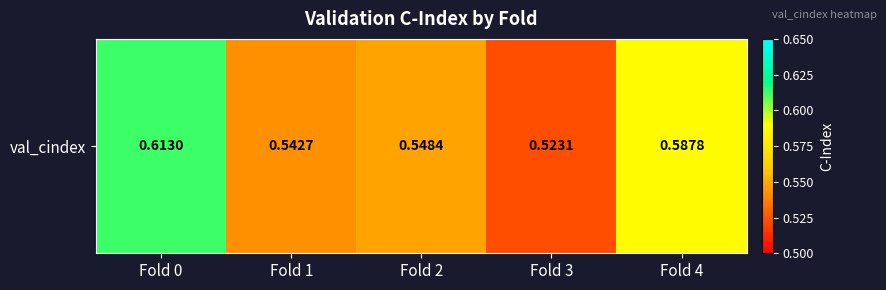

List the labels in order of value, largest first.

Fold 0, Fold 4, Fold 2, Fold 1, Fold 3